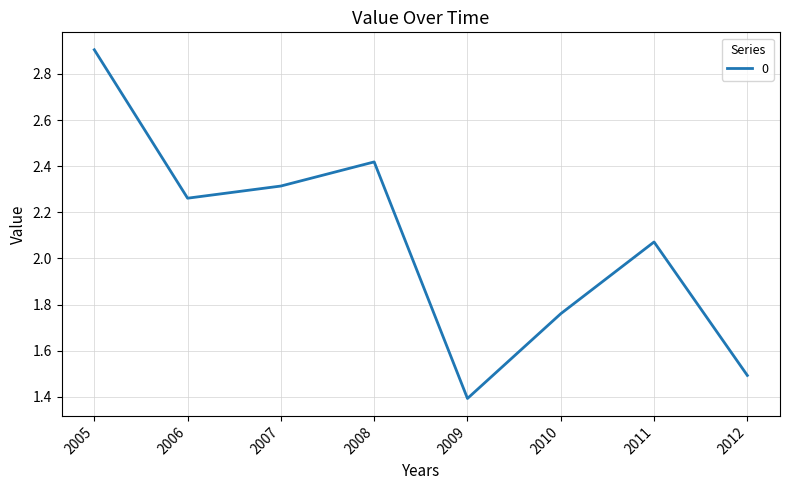

Where is the data nearest to the value 2?

2011